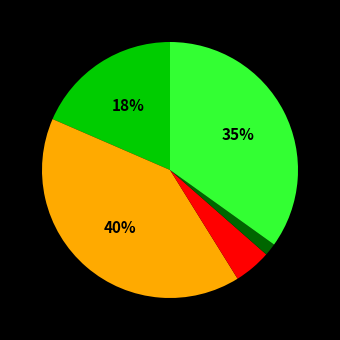

To the nearest percent, what is the average slice percentage?

20%